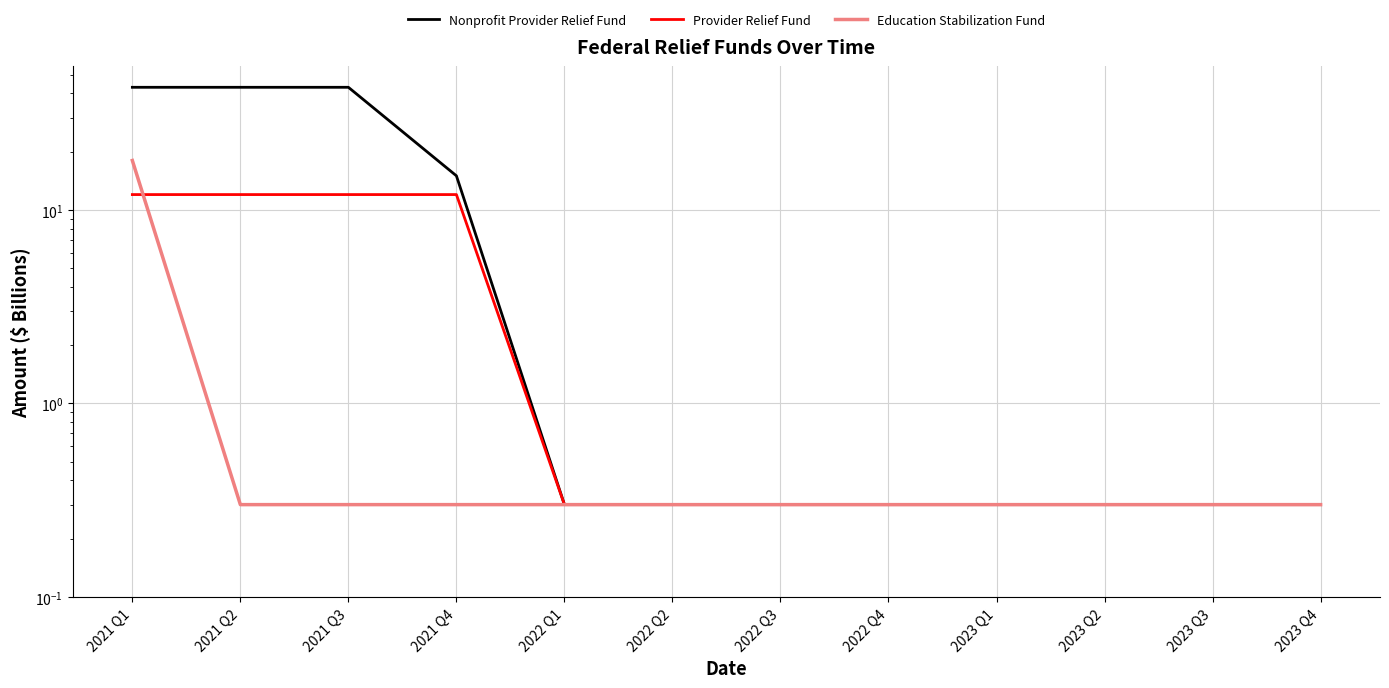

True or false: Education Stabilization Fund and Nonprofit Provider Relief Fund intersect in this chart.

False